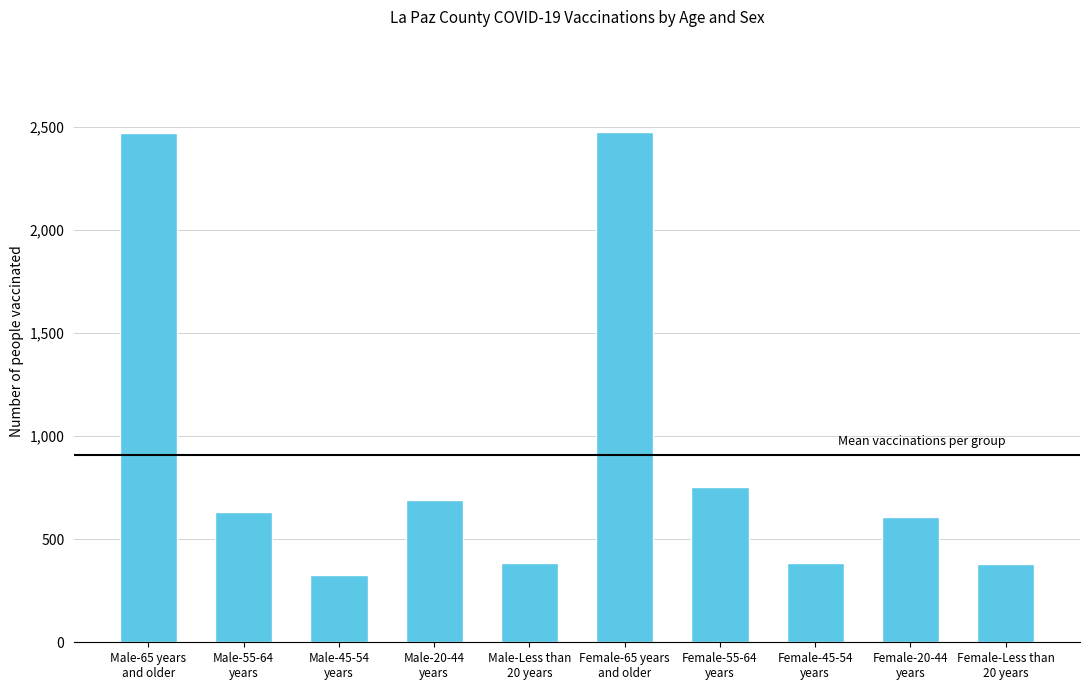

What is the label of the 7th bar from the left?

Female-55-64
years